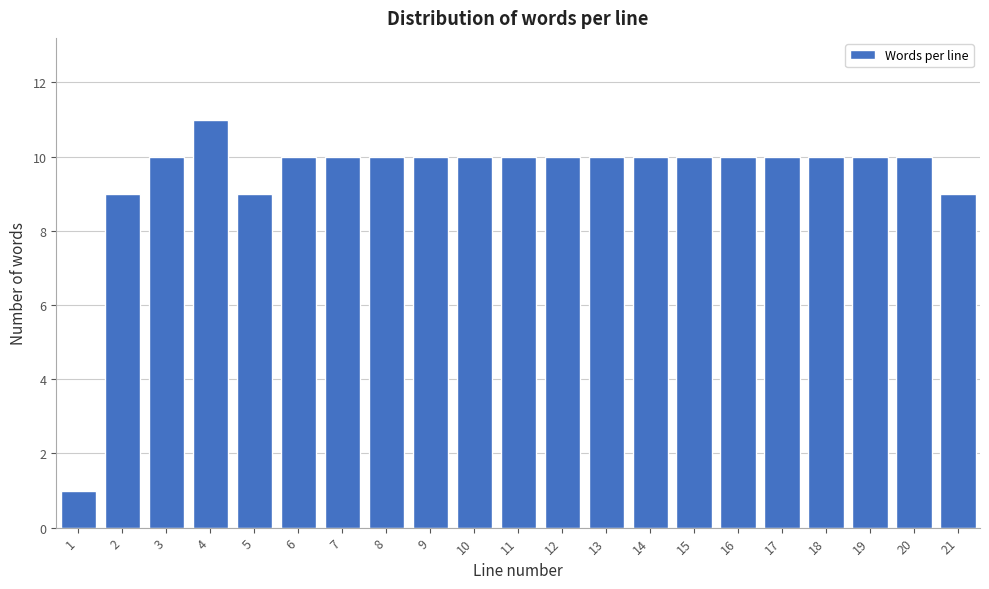

Reading left to right, what are all the values shown in this chart?

1	9	10	11	9	10	10	10	10	10	10	10	10	10	10	10	10	10	10	10	9